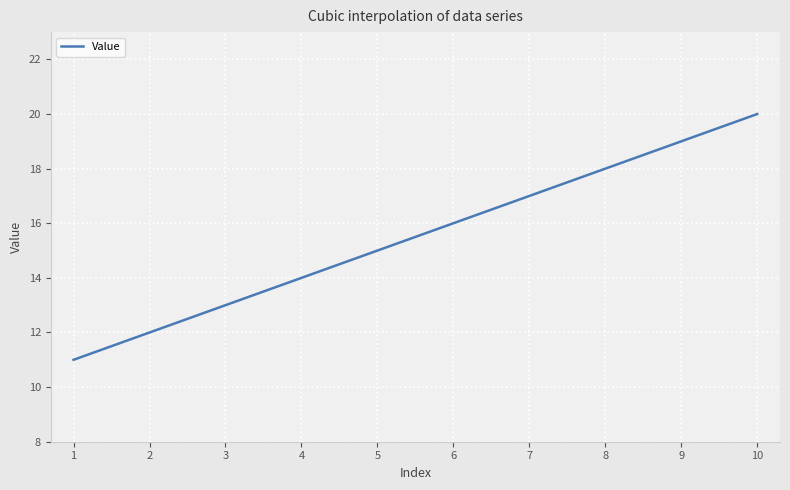

What is the minimum value shown in the chart?

11.0